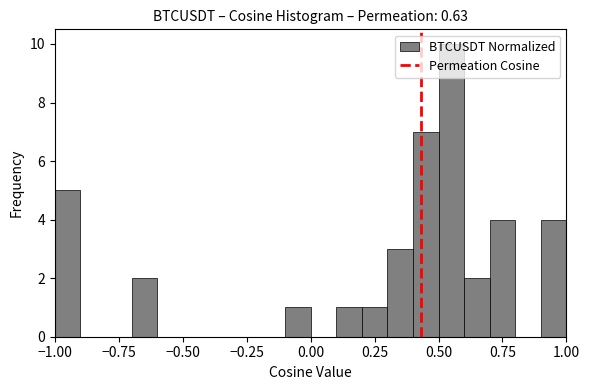

Read against the x-axis, roughly where is the centre of the tallest bar?

0.55